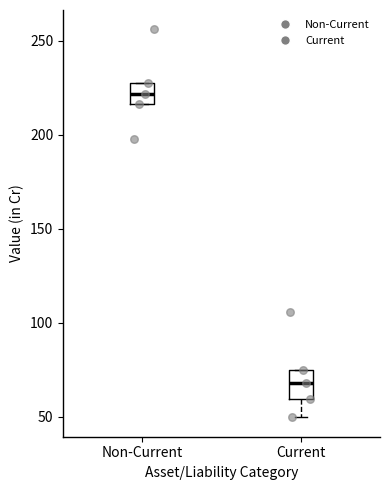

Where does the median line of the box for Current sit on the y-axis? The values are not printed on the chart, so give them approximately, as read against the axis.

70